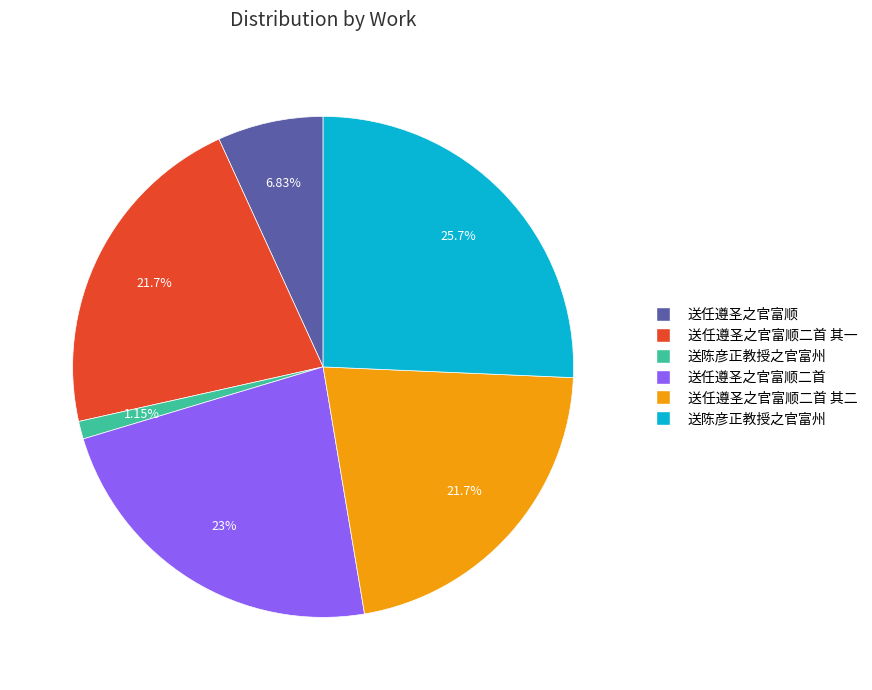

Count the number of slices in the pie.

6